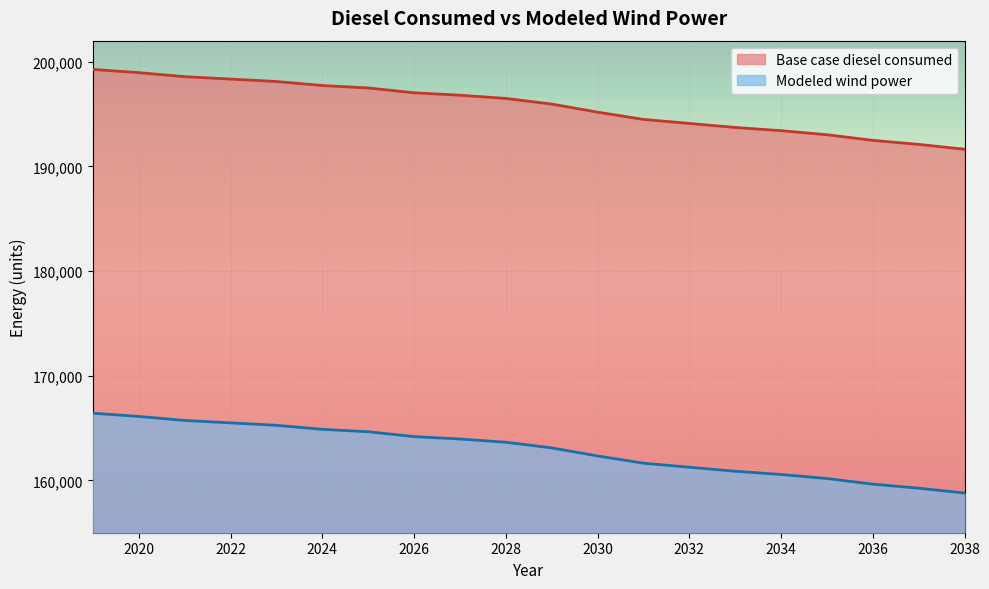

Rank the categories by Modeled wind power value from highest to lowest.

2019, 2020, 2021, 2022, 2023, 2024, 2025, 2026, 2027, 2028, 2029, 2030, 2031, 2032, 2033, 2034, 2035, 2036, 2037, 2038